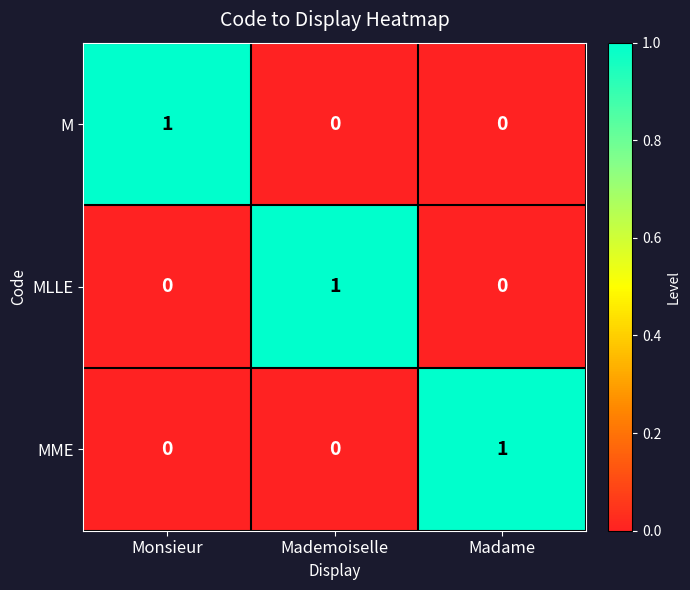

How many MLLE values are between 0 and 1?

3